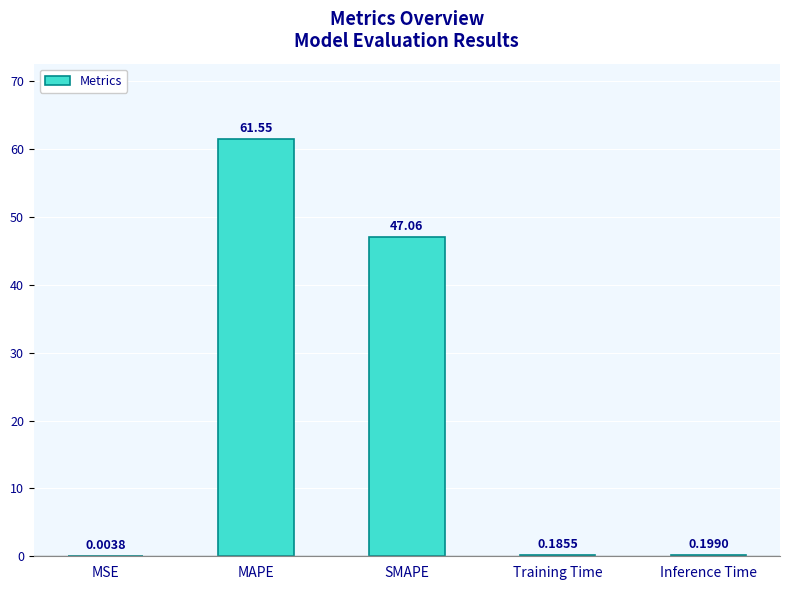

True or false: the data shows 18.9 at SMAPE.

False